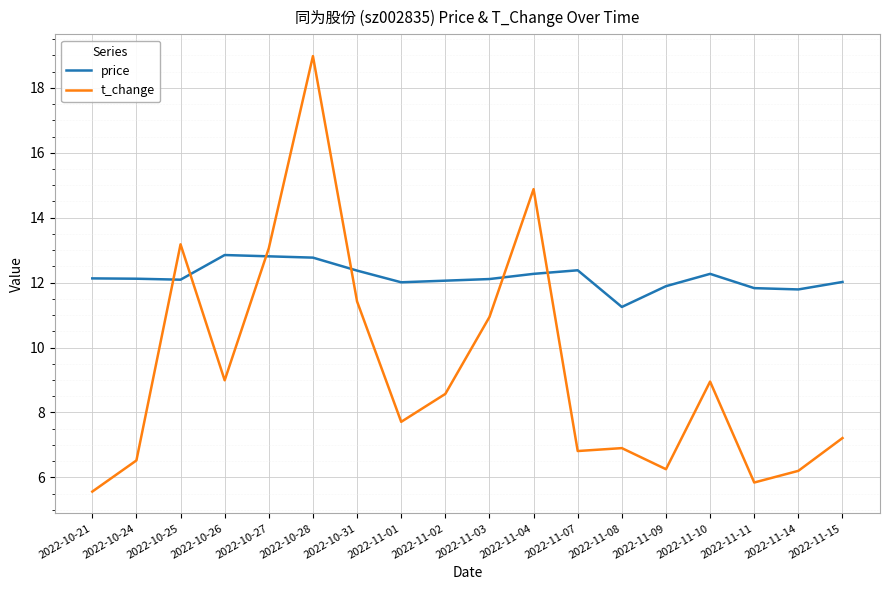

How many lines are shown in the chart?

2